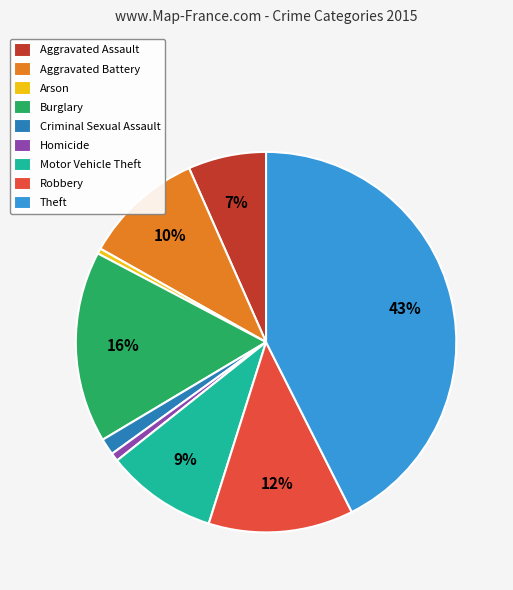

What is the largest slice in the pie chart?

Theft